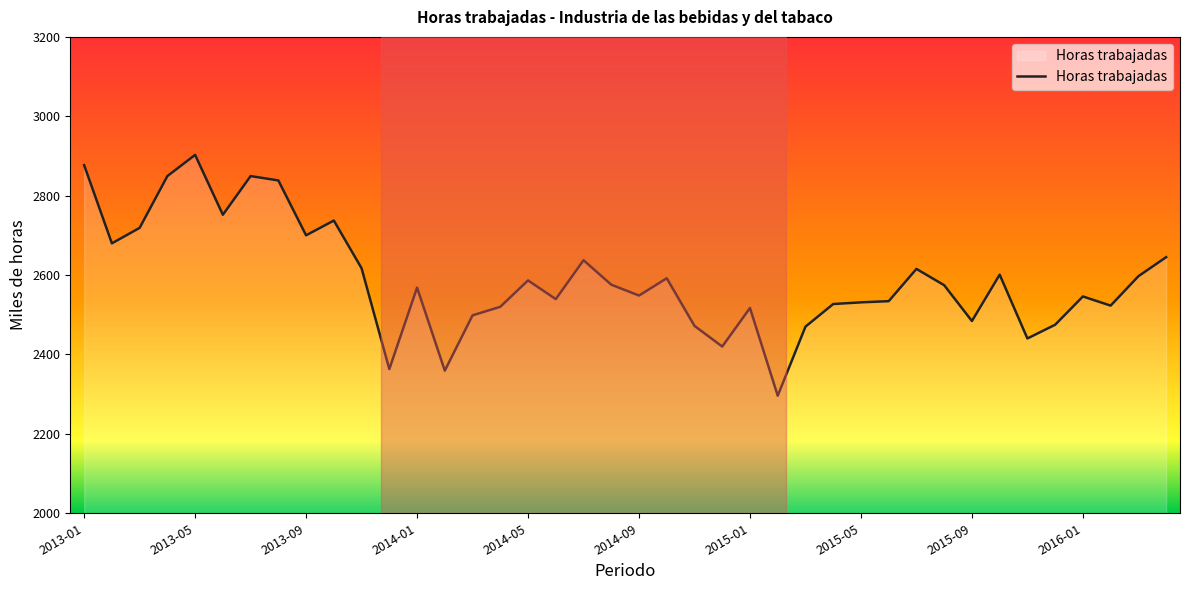

What is the greatest value displayed?

2902.7